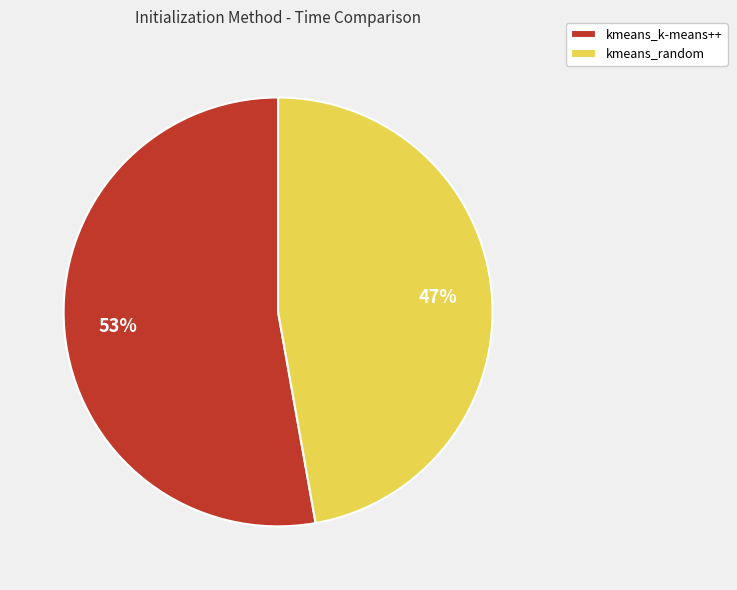

Which slice is the largest?

kmeans_k-means++